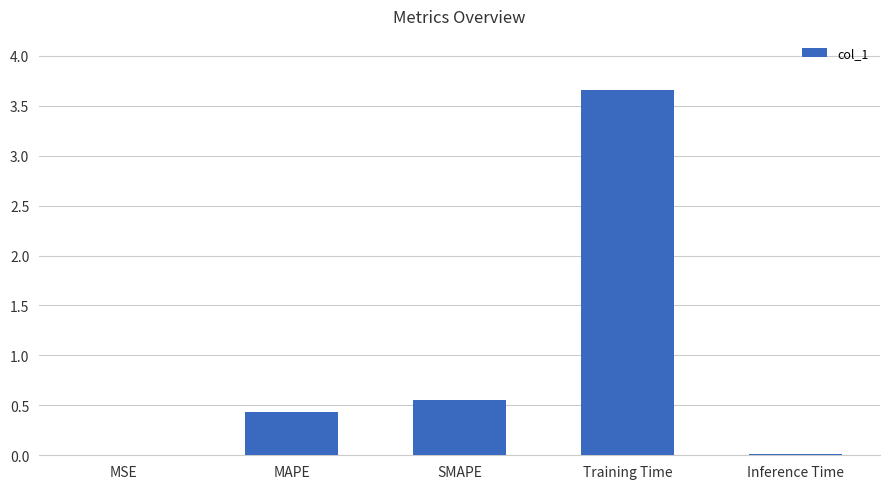

What is the sum of the values at MAPE and SMAPE?

1.0